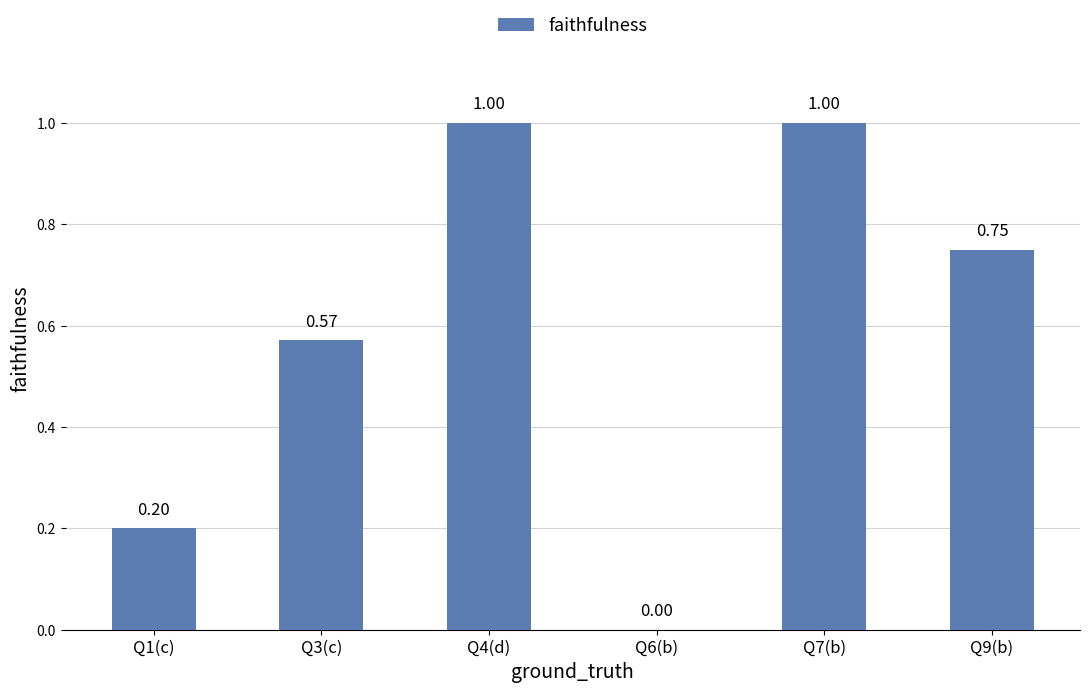

What is the change in value from Q3(c) to Q4(d)?

+0.4